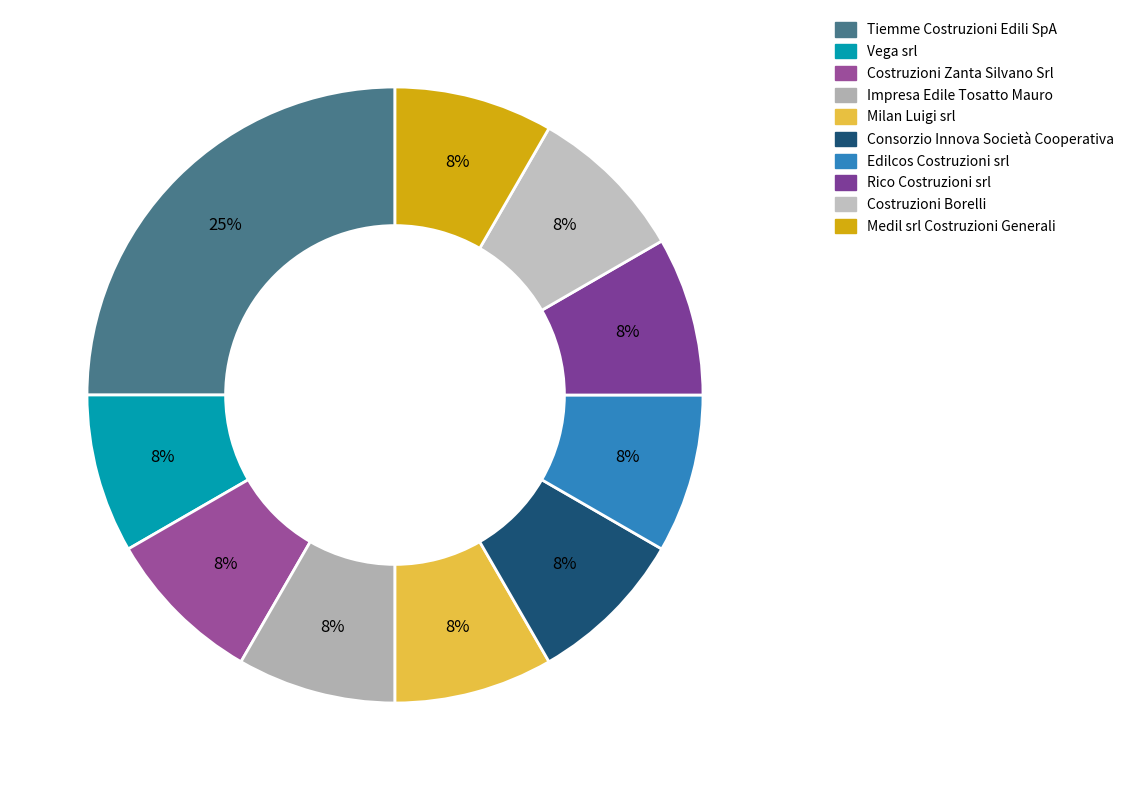

True or false: Costruzioni Zanta Silvano Srl accounts for 16% of the total.

False